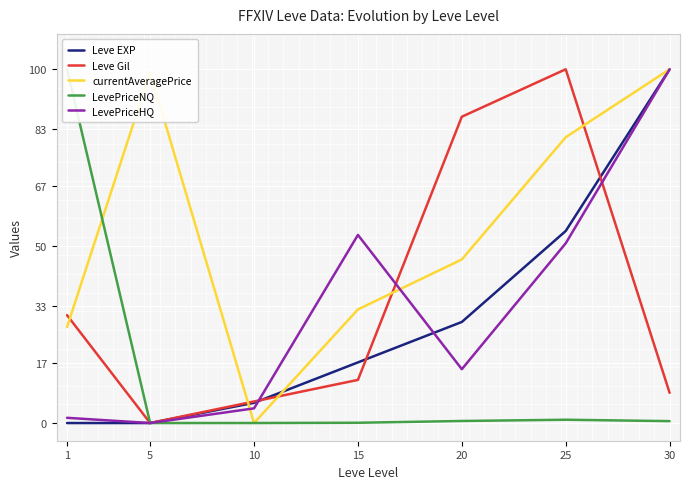

At how many categories does at least one series exceed 9?

6